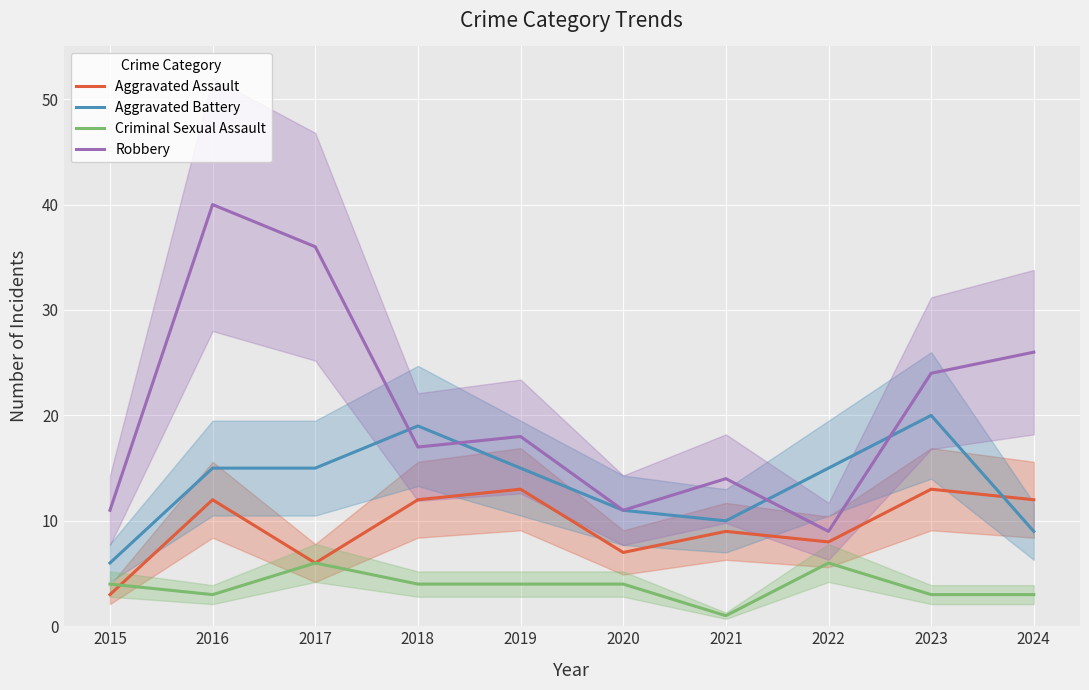

What is the value of the Aggravated Assault point at the 1st from the left?

3